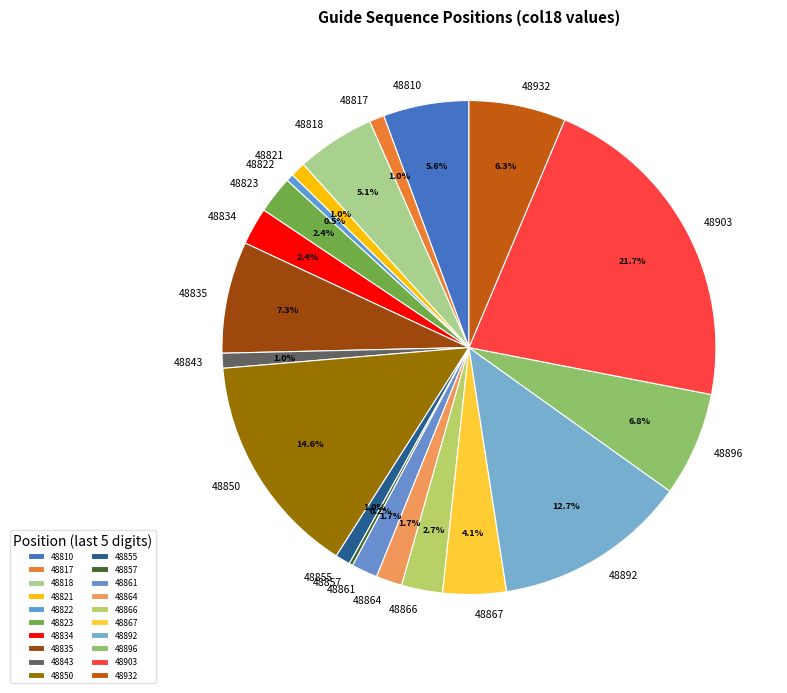

What is the largest slice in the pie chart?

48903